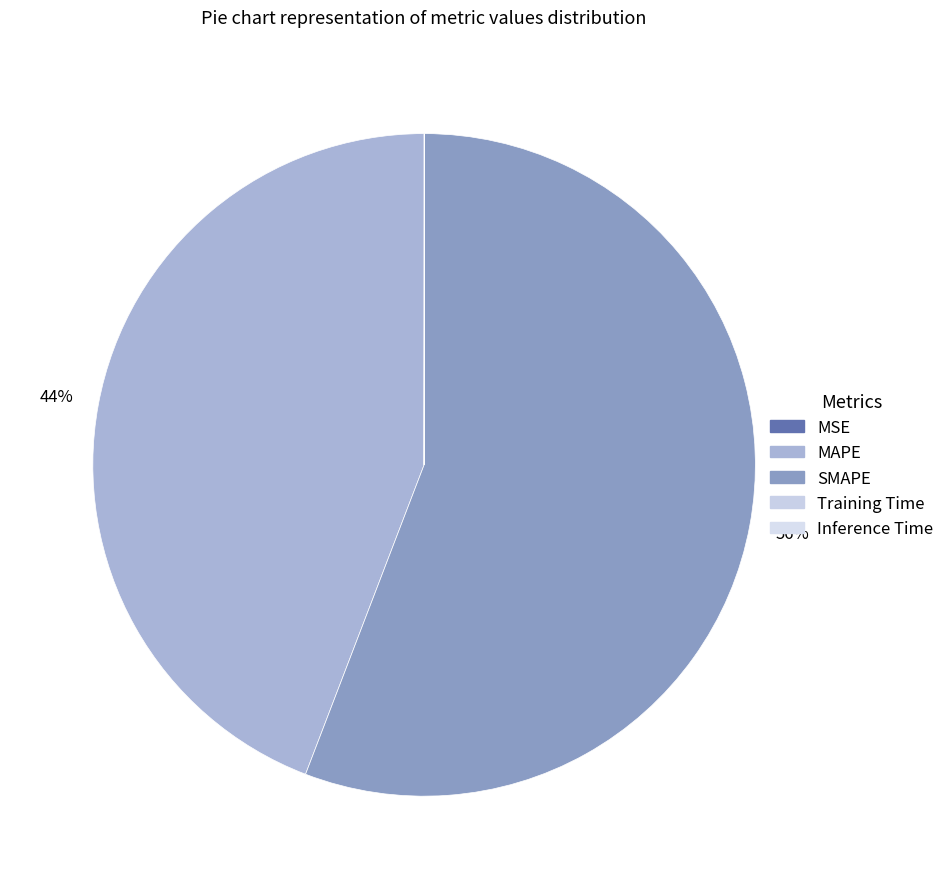

To the nearest percent, what is the average slice percentage?

20%